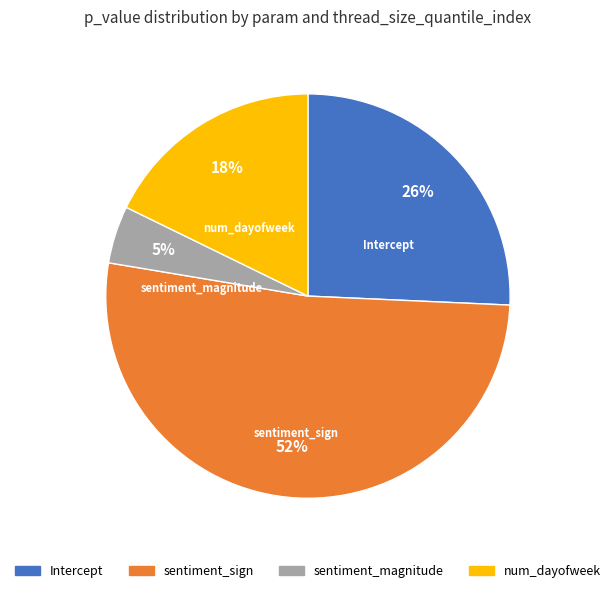

To the nearest percent, what is the average slice percentage?

25%